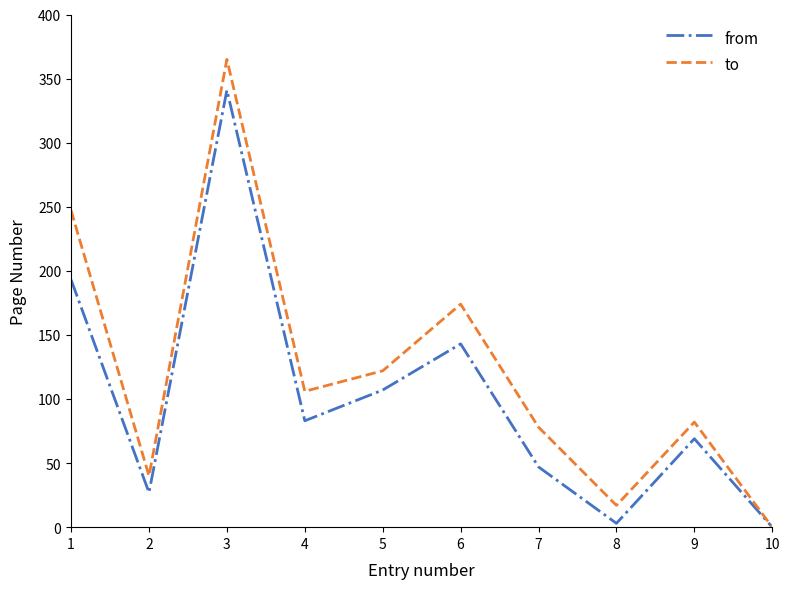

Between 1 and 2, which series saw the biggest shift?

to